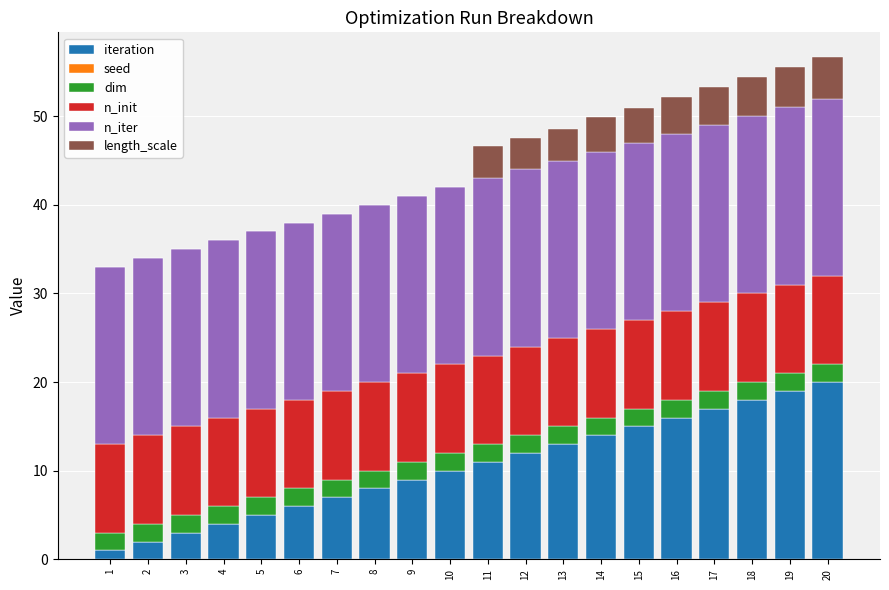

What is the highest value of the iteration series?

20.0